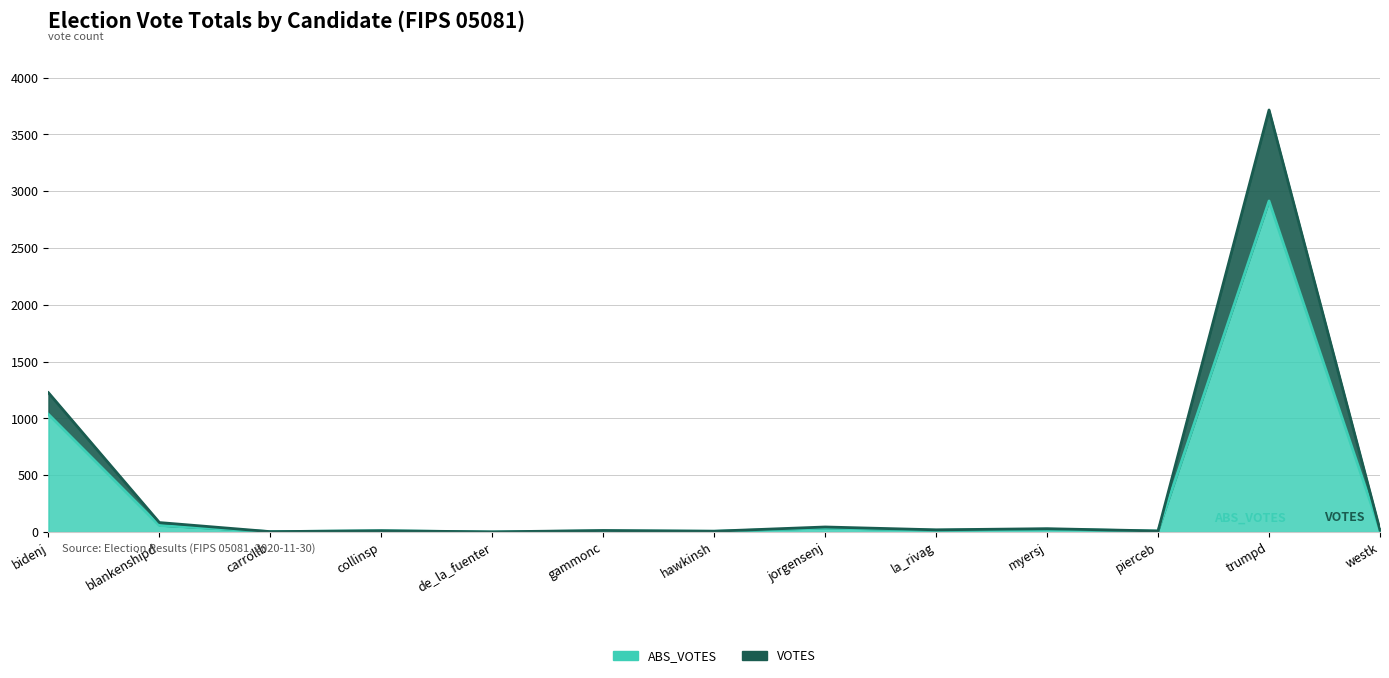

What is the average value of the ABS_VOTES series?

318